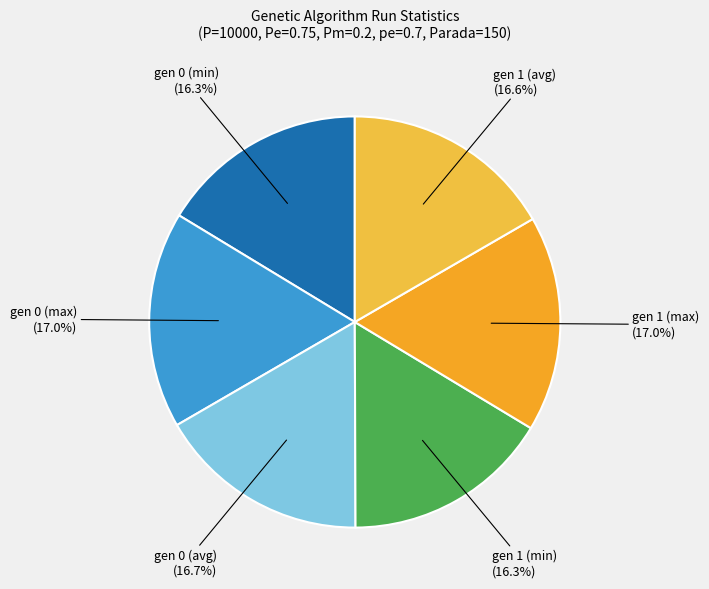

Count the number of slices in the pie.

6